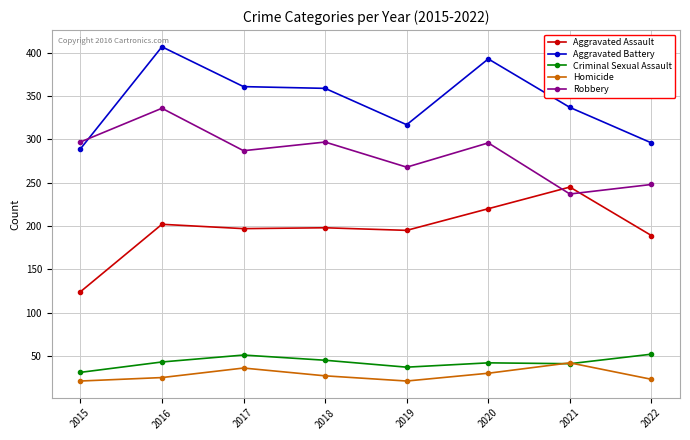

What is the sum of all Robbery values?

2266